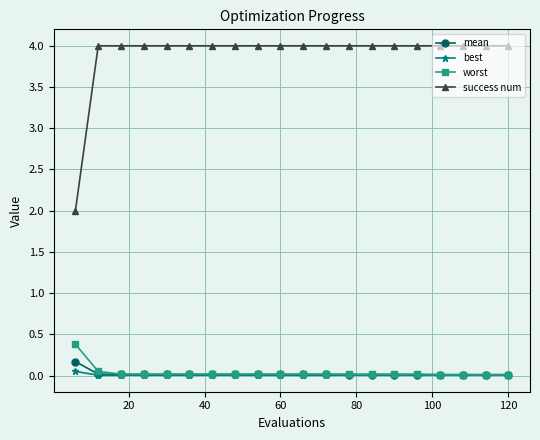

True or false: success num and best cross at least once.

False